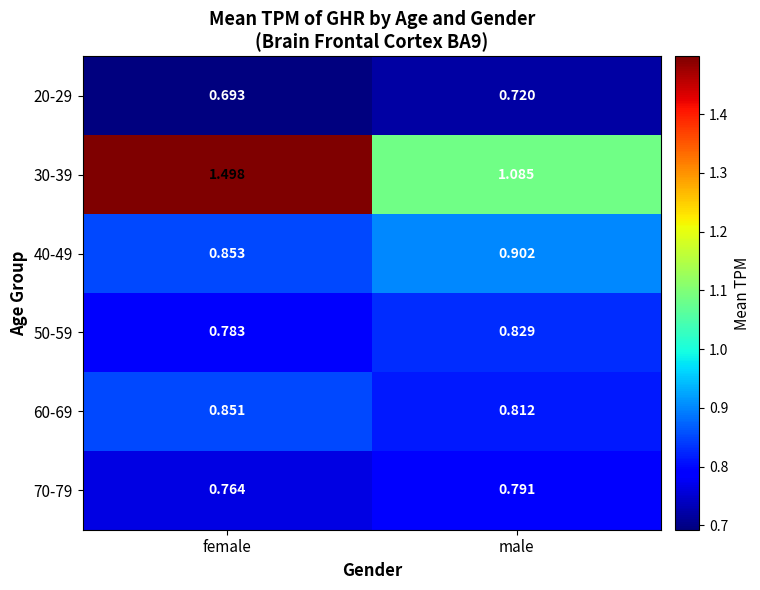

What is the difference between the highest and lowest values at male?

0.4